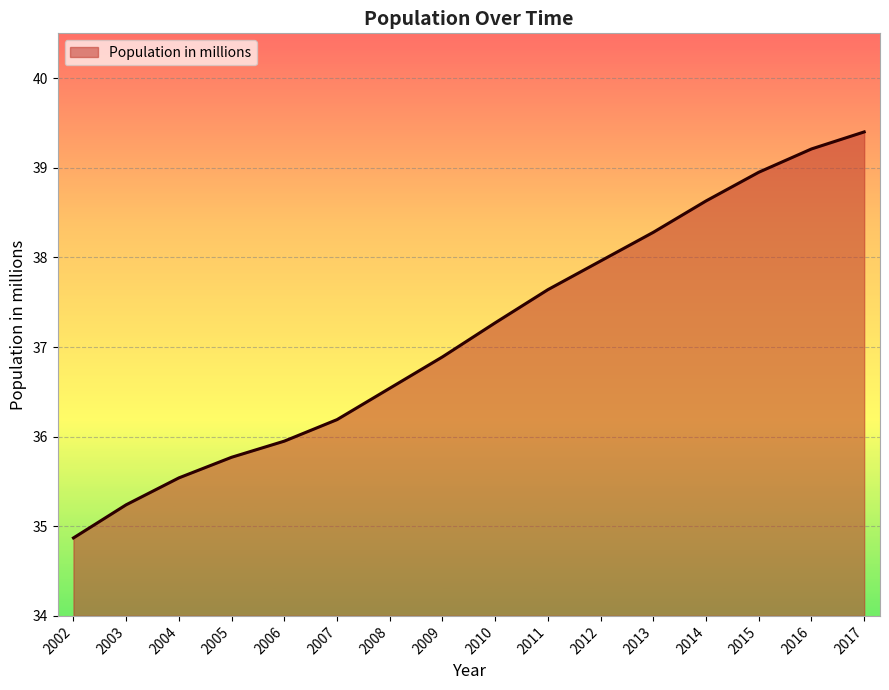

How many series are shown in this chart?

1